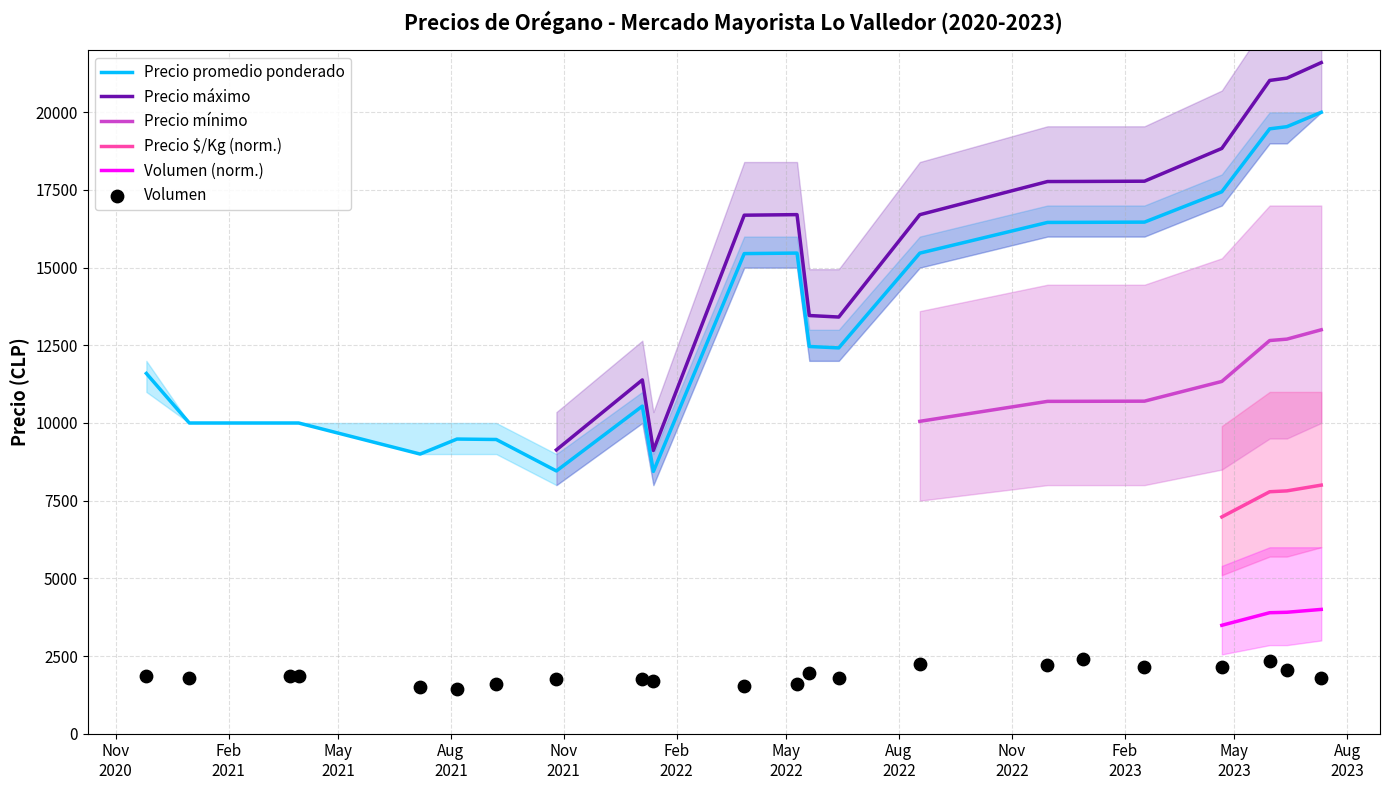

True or false: Precio $/Kg (norm.) and Volumen (norm.) cross at least once.

False